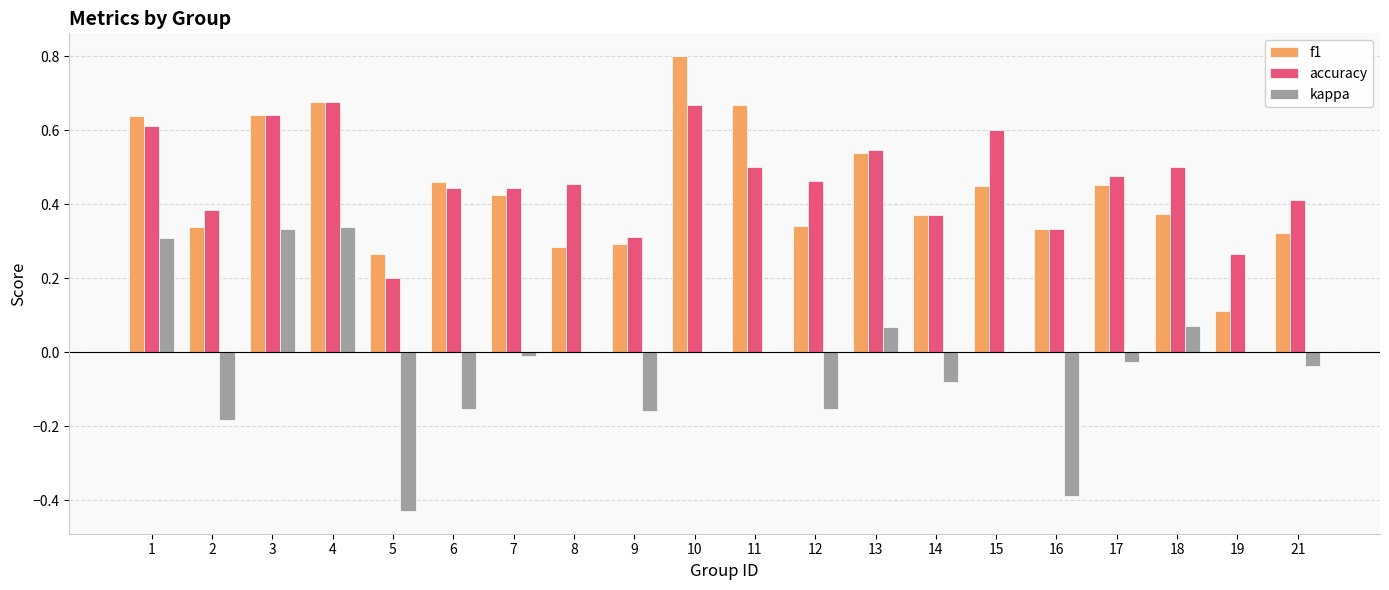

What is the maximum value shown in the chart?

0.8